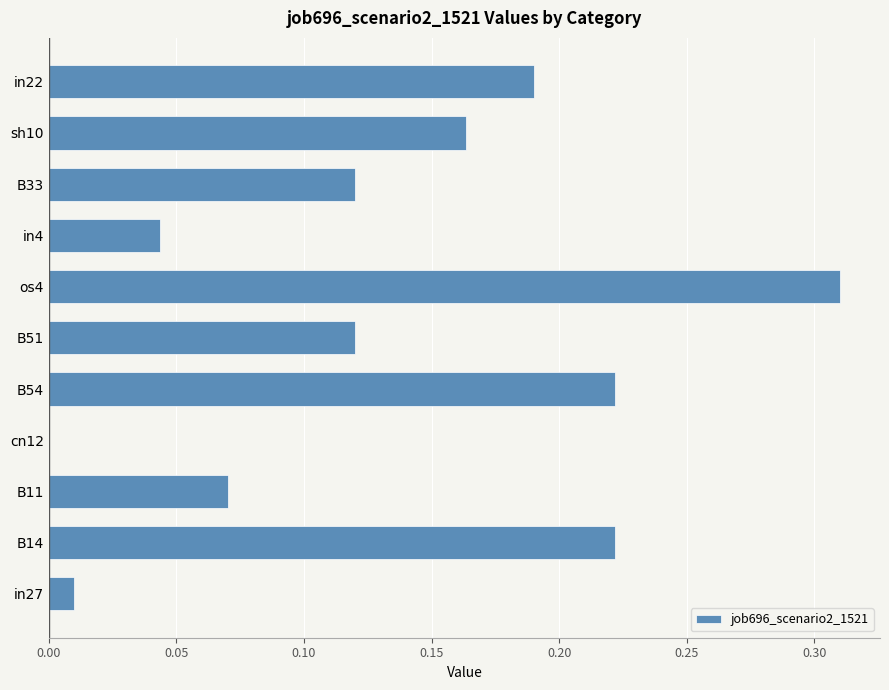

The chart shows a value of 0.0 at in4. True or false?

True